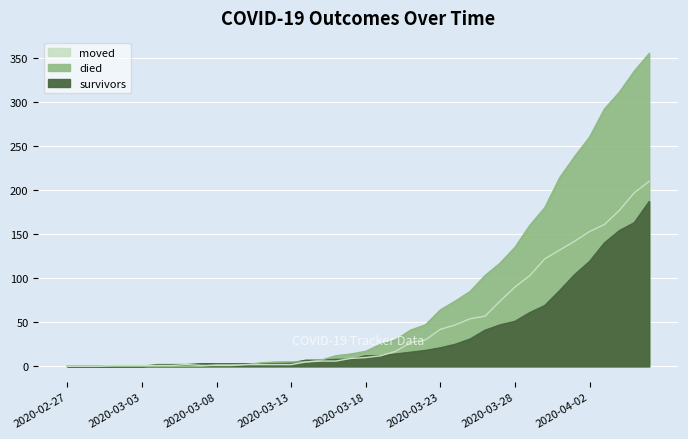

What is the value of the died point at the 19th from the left?

12